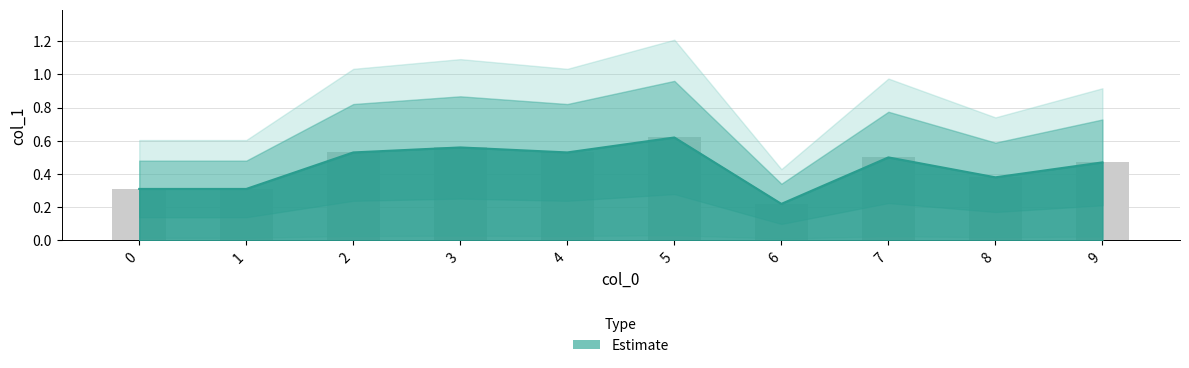

Count the number of data series in this chart.

1